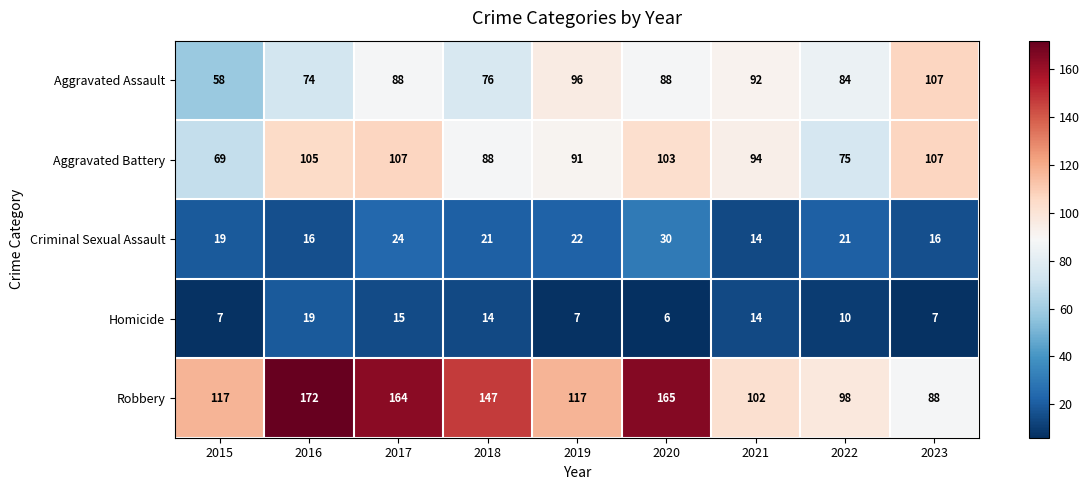

Is it true that Criminal Sexual Assault equals 34 at 2017?

False